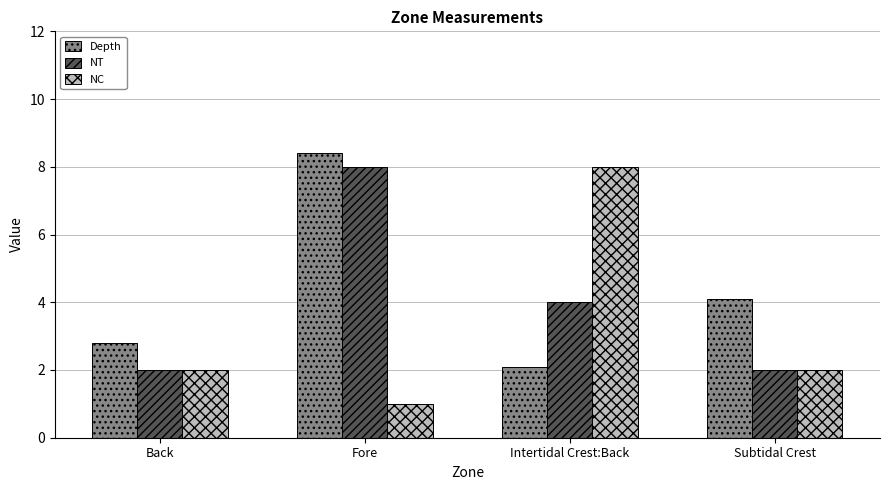

How many data points in NT are less than 4?

2